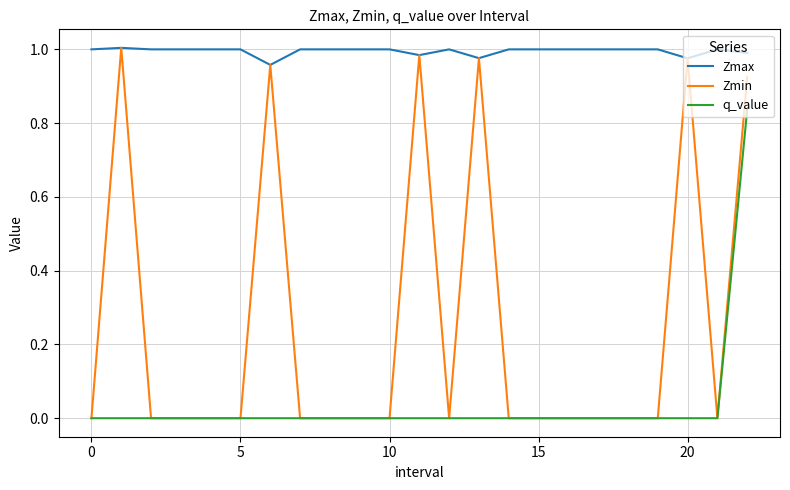

Which series has the widest spread of values?

Zmin